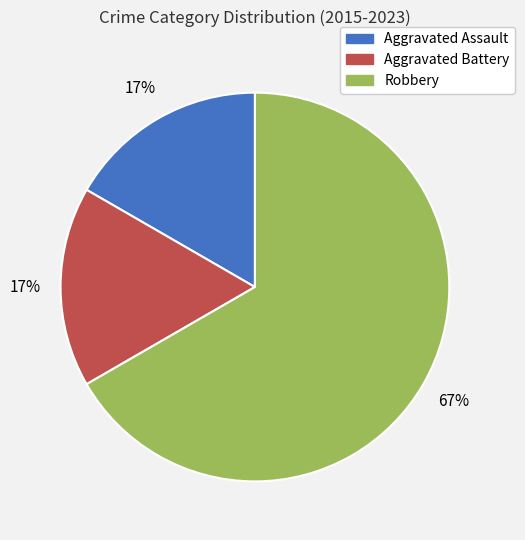

Is it true that Aggravated Assault is 17% of the pie?

True